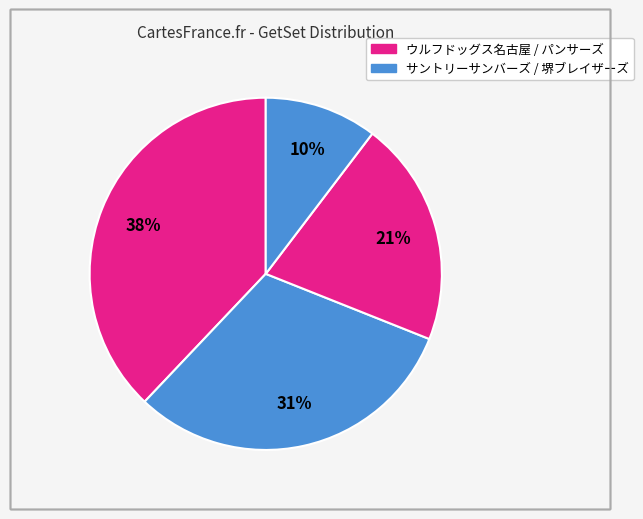

What is the smallest slice in the pie chart?

堺ブレイザーズ